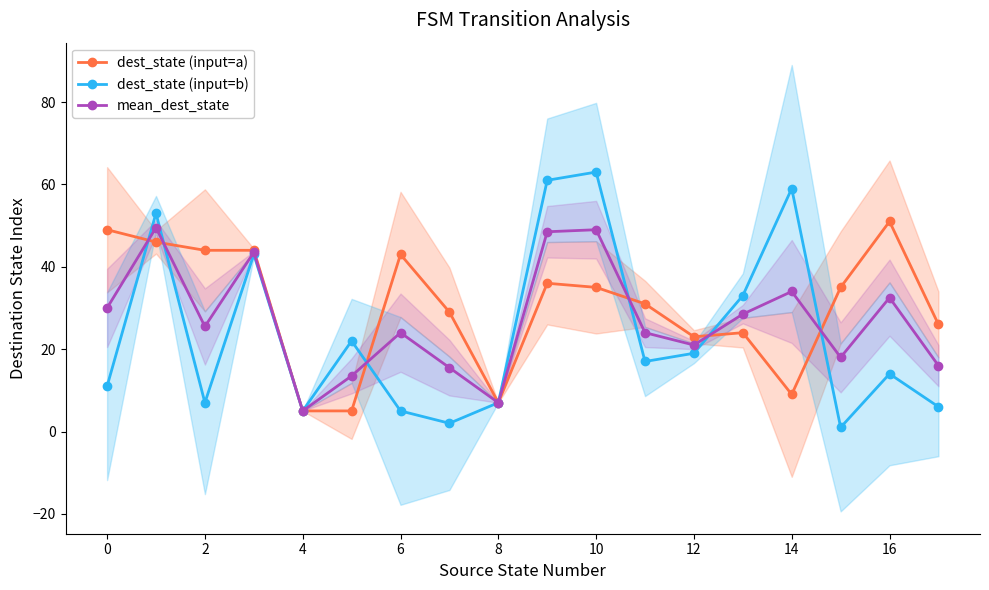

List the series in order of their overall mean, lowest first.

dest_state (input=b), mean_dest_state, dest_state (input=a)